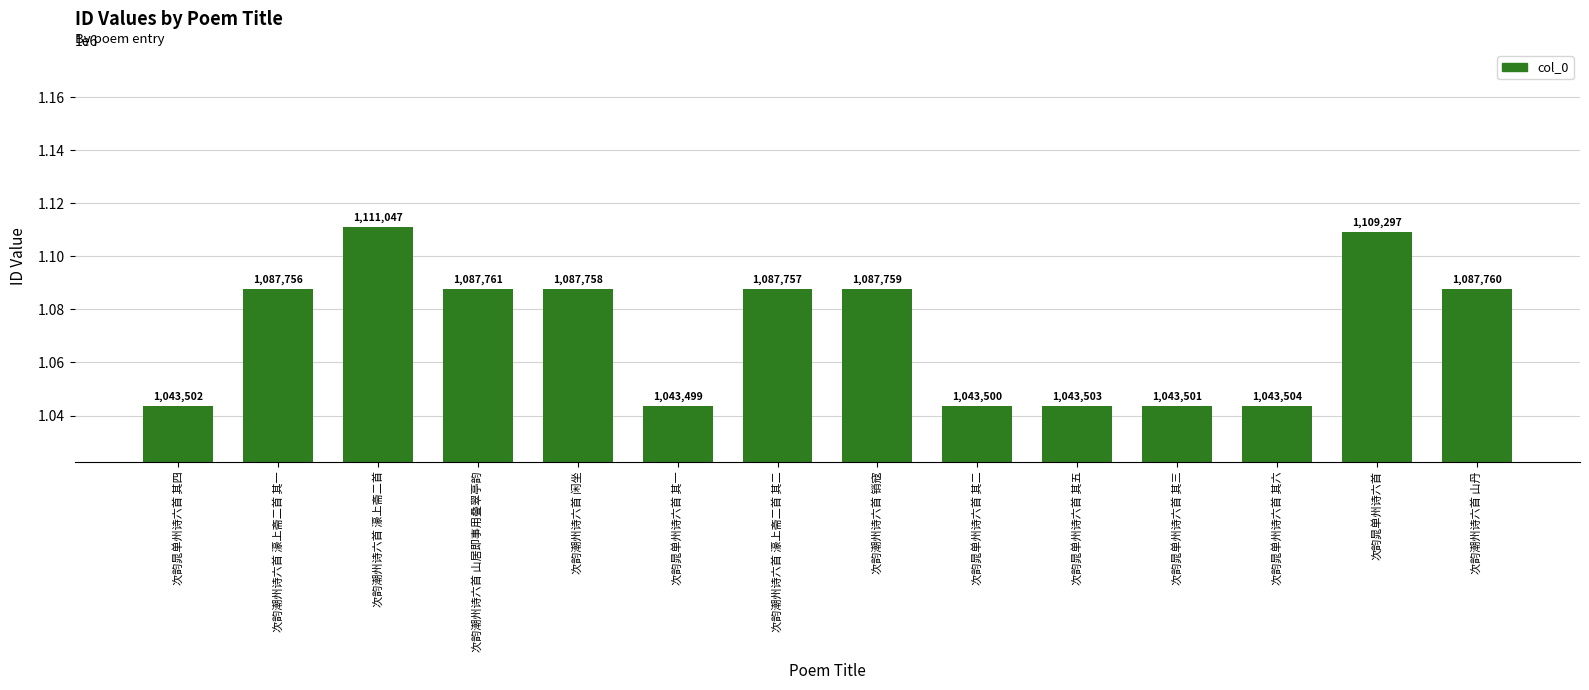

At which label does the data first exceed 1087757?

次韵潮州诗六首 濠上斋二首